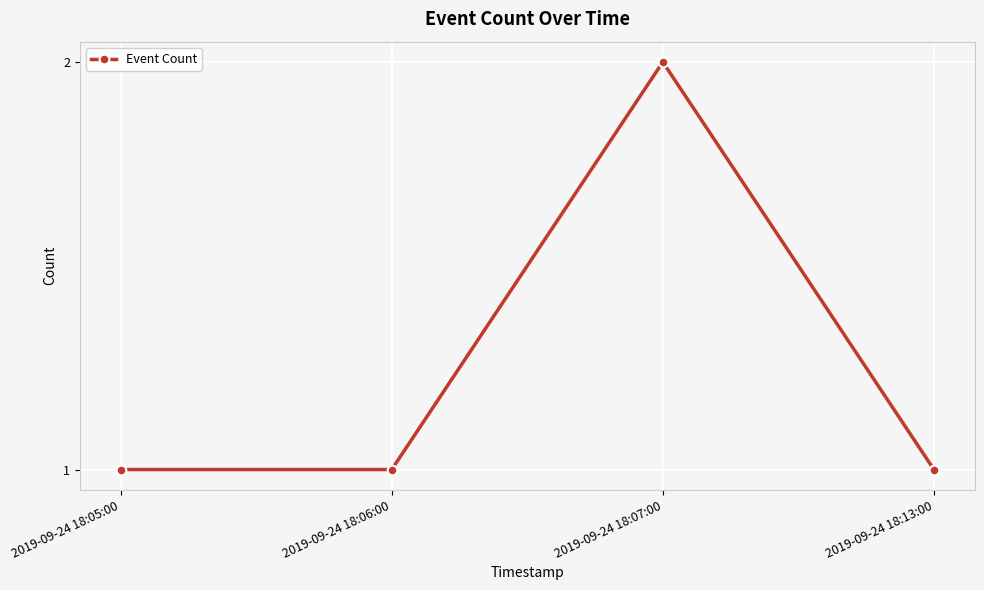

Reading left to right, extract all data points from this chart.

2019-09-24 18:05:00=1	2019-09-24 18:06:00=1	2019-09-24 18:07:00=2	2019-09-24 18:13:00=1